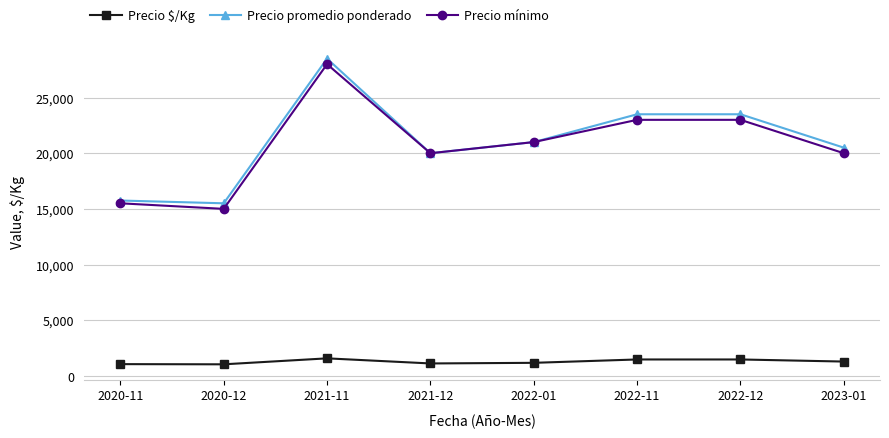

What is the minimum value shown in the chart?

1033